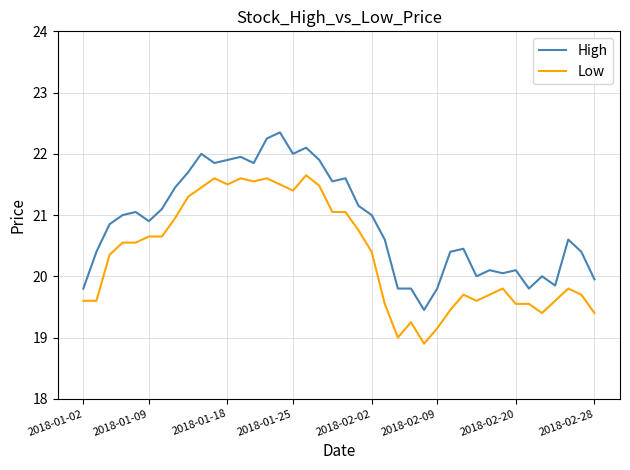

True or false: High and Low cross at least once.

False